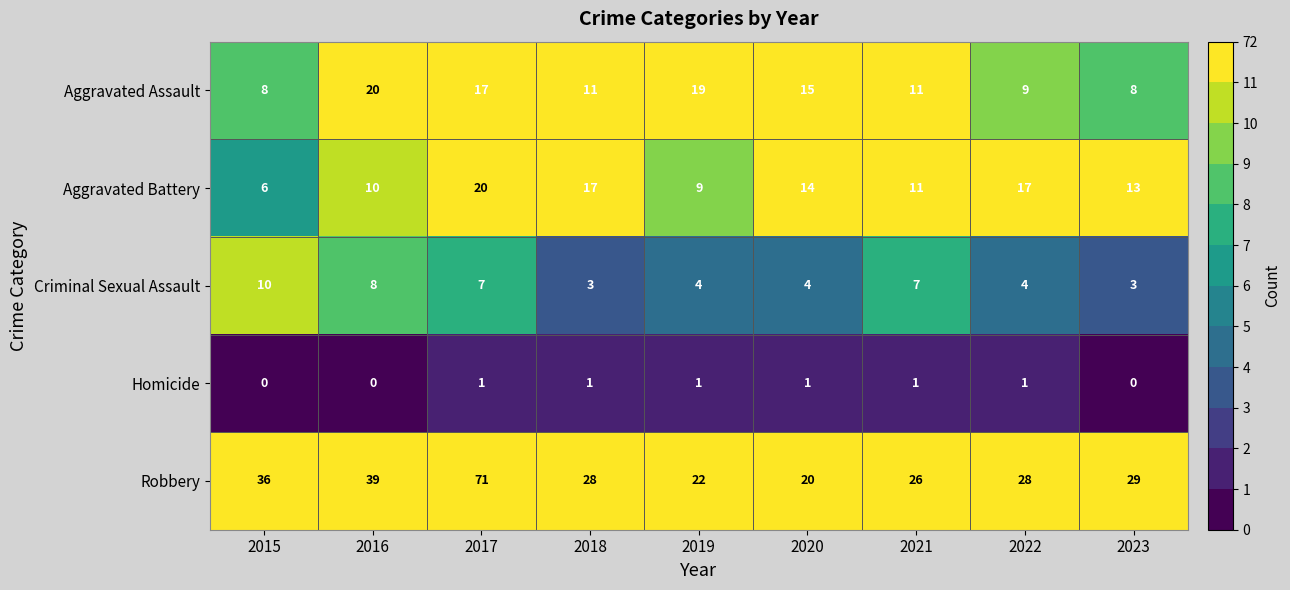

Between 2017 and 2021, which series saw the biggest shift?

Robbery